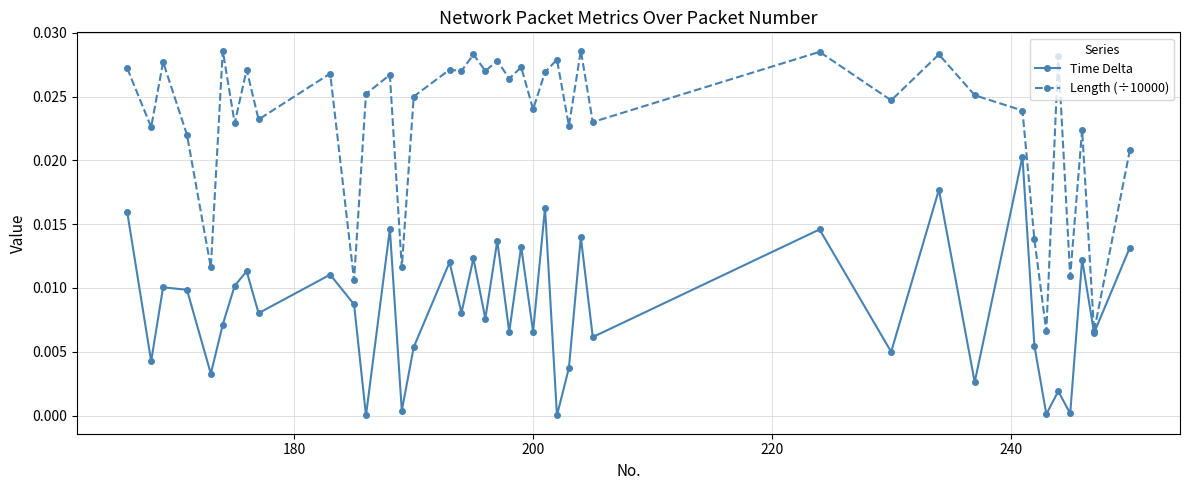

Which series has the widest spread of values?

Length (÷10000)